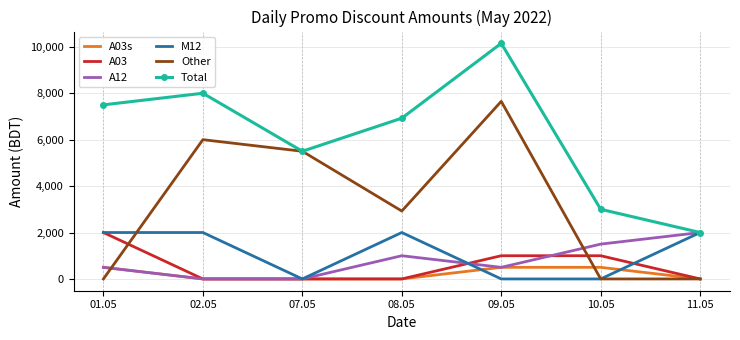

What is the minimum value for Total?

2000